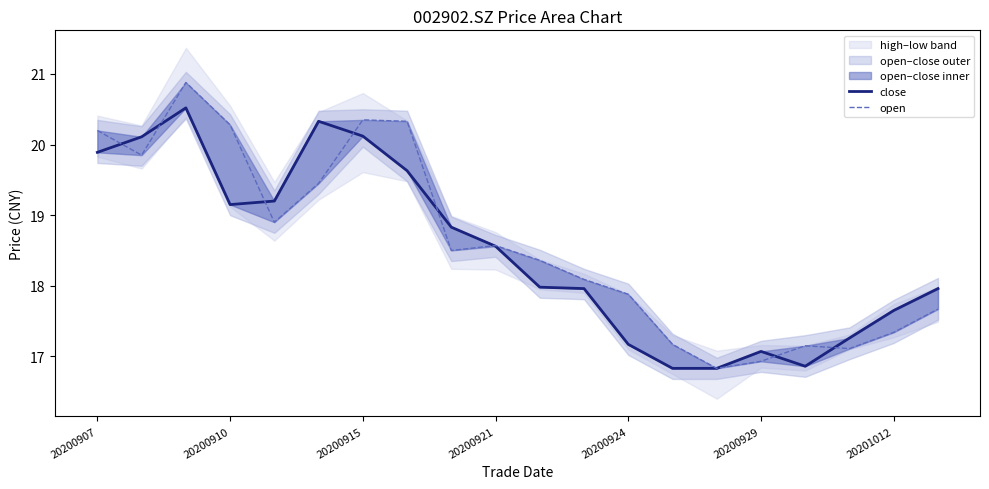

Which category has the highest value in the open series?

20200915